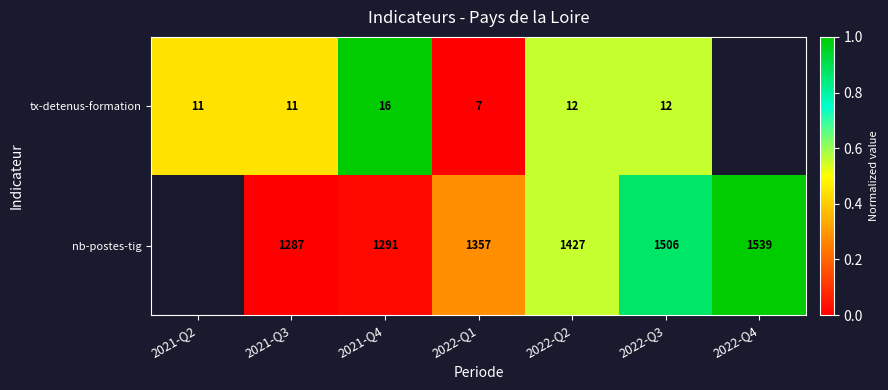

Count the number of data series in this chart.

2